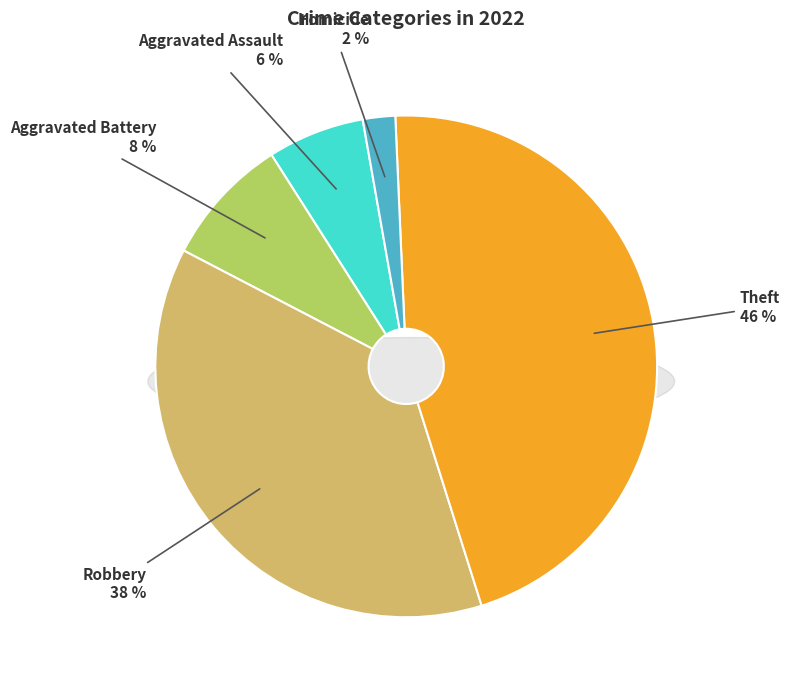

To the nearest percent, what is the difference between the Theft and Aggravated Assault slice percentages?

40%